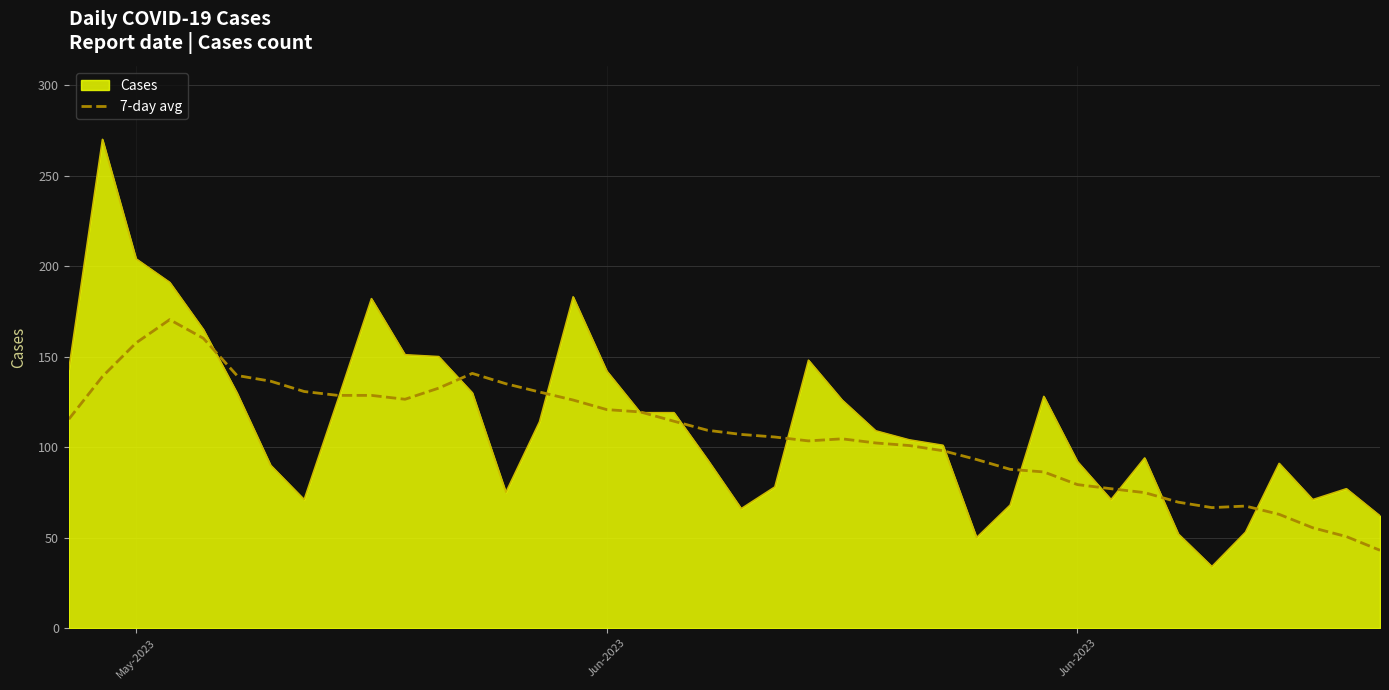

Rank the series by their maximum value, from lowest to highest.

7-day avg, Cases